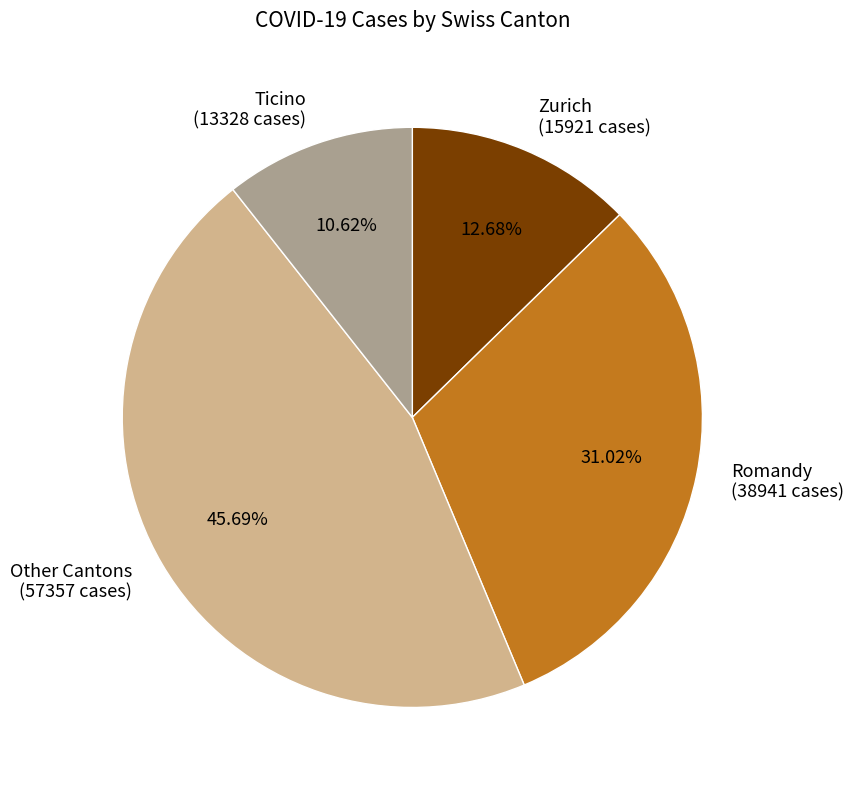

Which has a higher value, Zurich (15921 cases) or Ticino (13328 cases)?

Zurich (15921 cases)